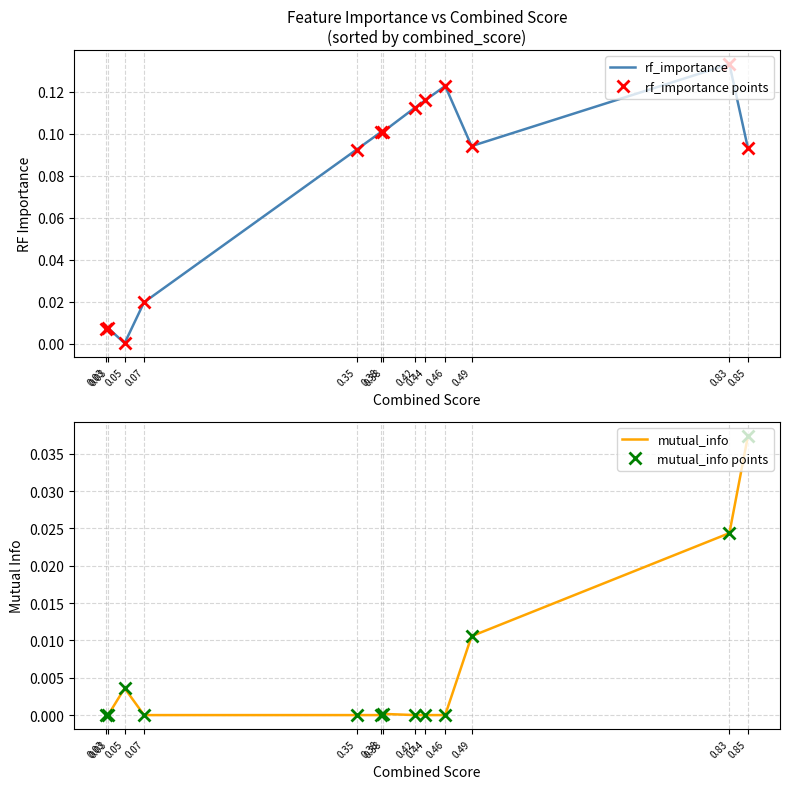

What is the greatest value displayed?

0.1